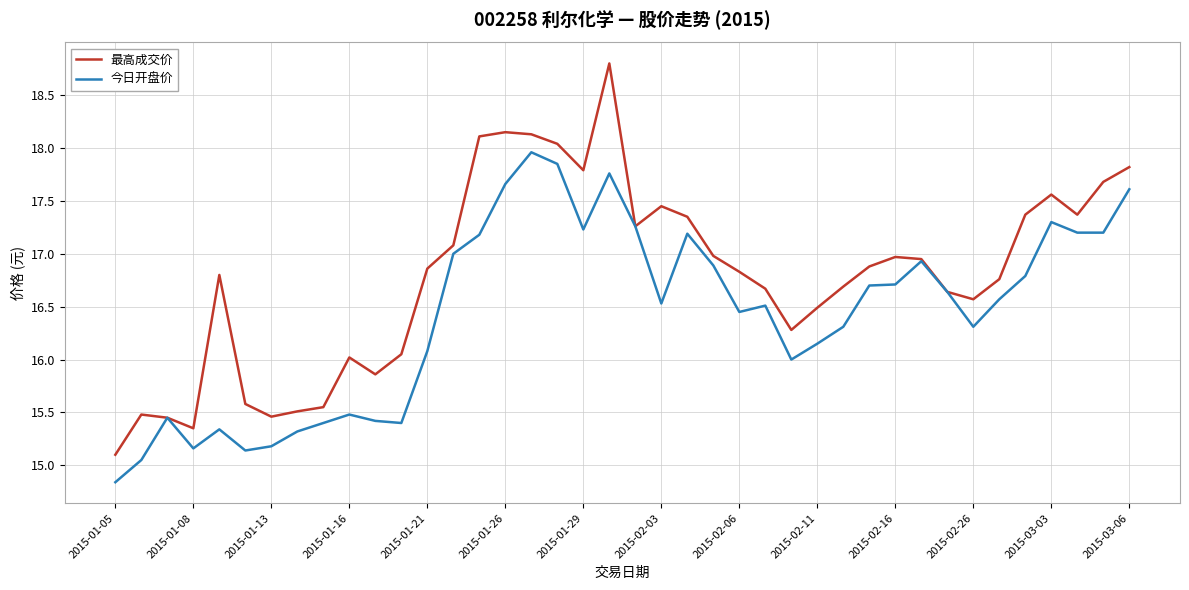

What is the maximum value for 今日开盘价?

18.0